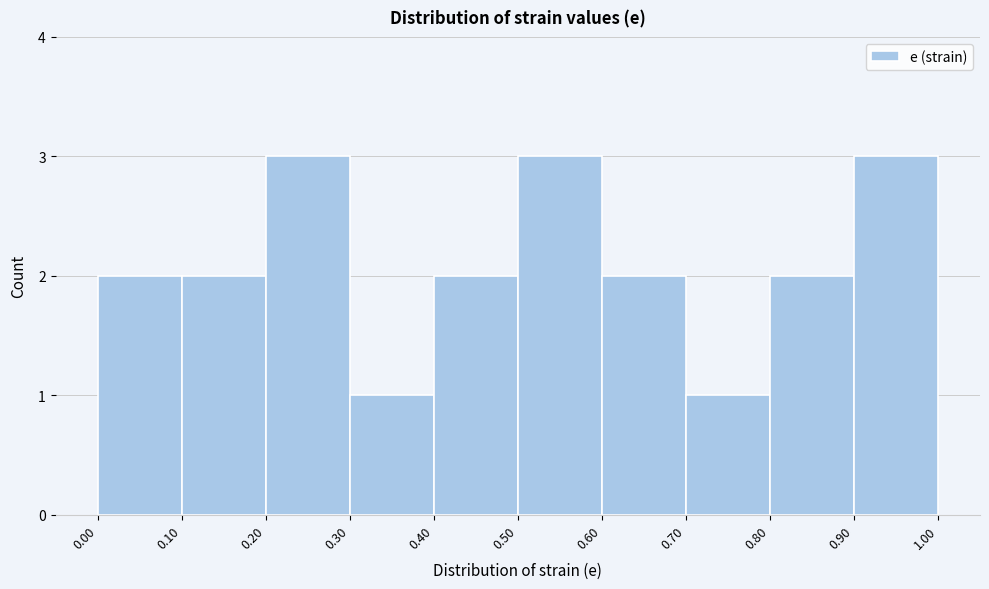

Reading left to right, list every bar in this chart as the range it spans on the x-axis followed by its height. The values are not printed on the chart, so give them approximately, as read against the axis.

0.00 to 0.10: 2
0.10 to 0.20: 2
0.20 to 0.30: 3
0.30 to 0.40: 1
0.40 to 0.50: 2
0.50 to 0.60: 3
0.60 to 0.70: 2
0.70 to 0.80: 1
0.80 to 0.90: 2
0.90 to 1.00: 3